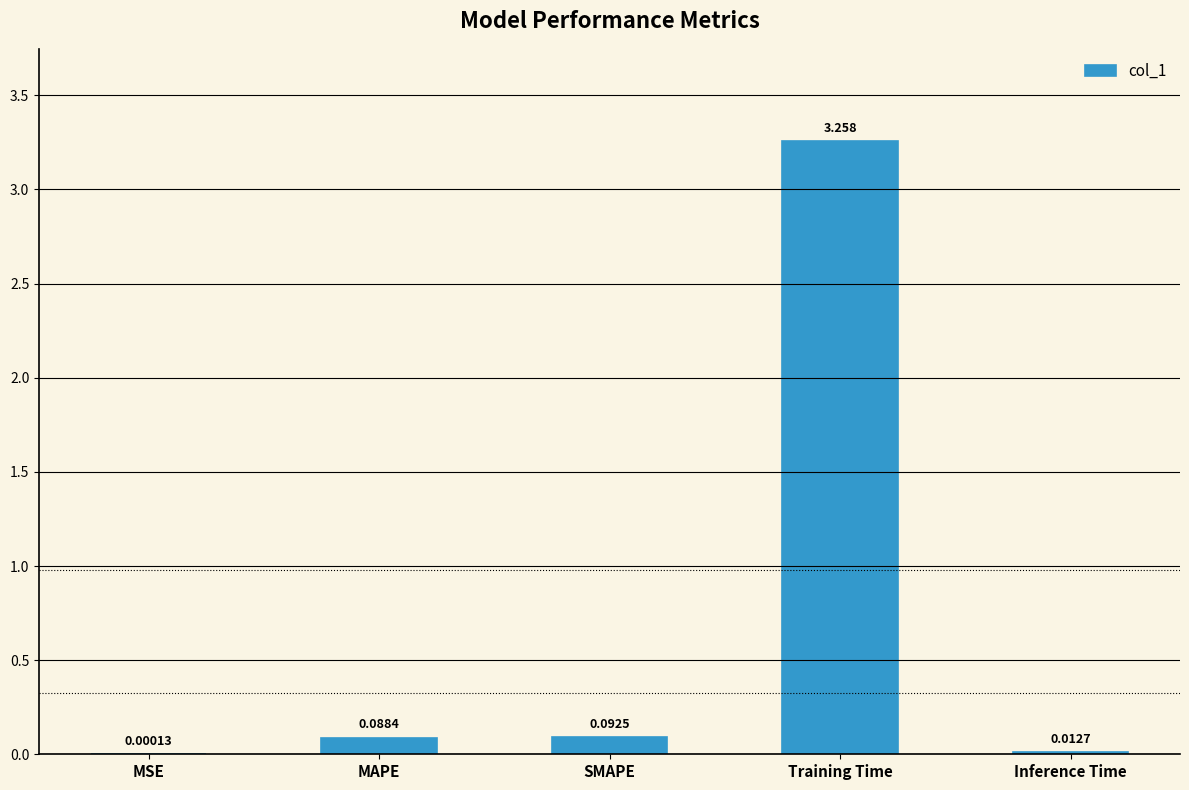

Where is the data nearest to the value 1?

SMAPE